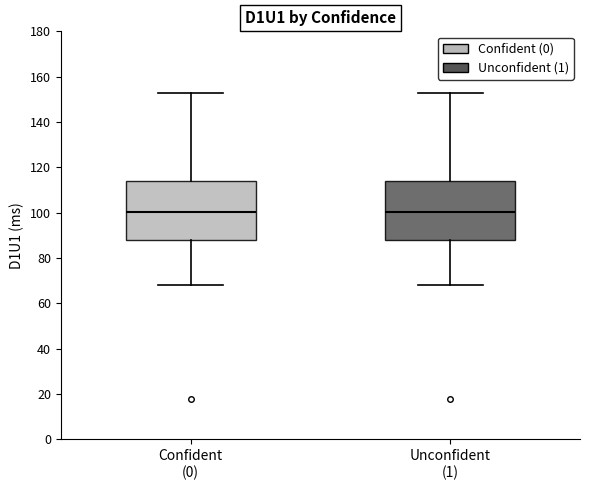

Reading left to right, transcribe this box plot: for each box, give where its median line is, the range the box spans, and where its two whiskers end, as read against the y-axis. The values are not printed on the chart, so give them approximately, as read against the axis.

Confident (0): median 100, box 88 to 114, whiskers 68 to 154
Unconfident (1): median 100, box 88 to 114, whiskers 68 to 154